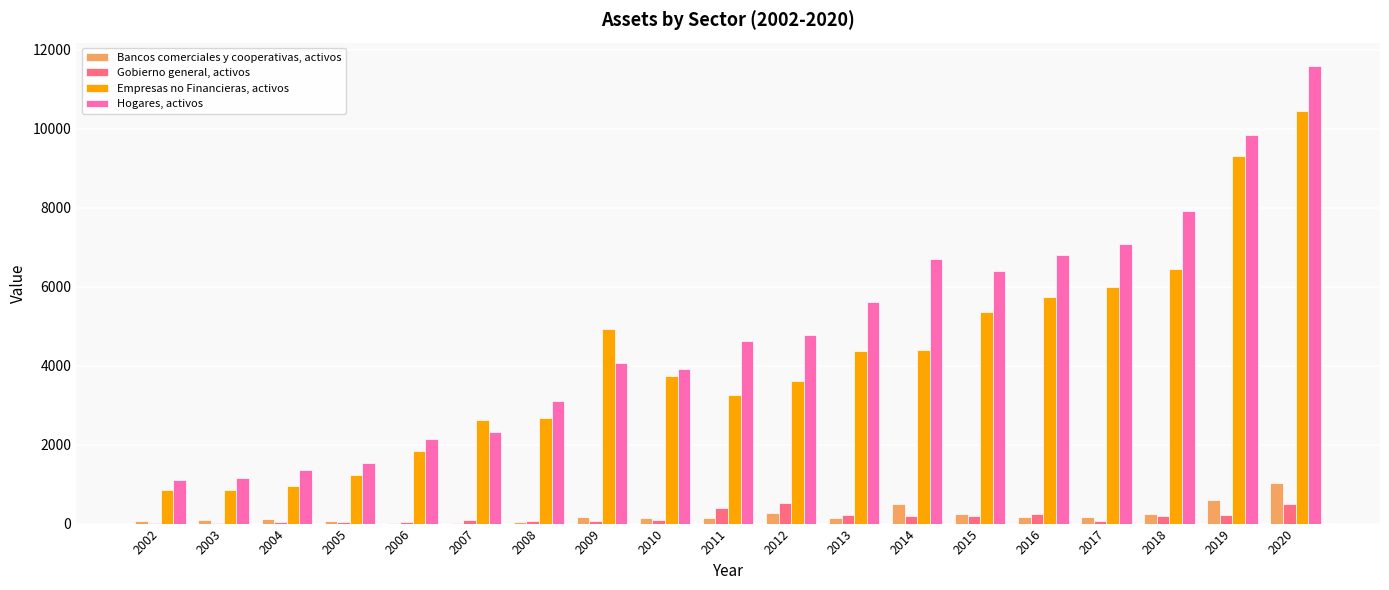

The Hogares, activos series shows 3649 at 2013. True or false?

False